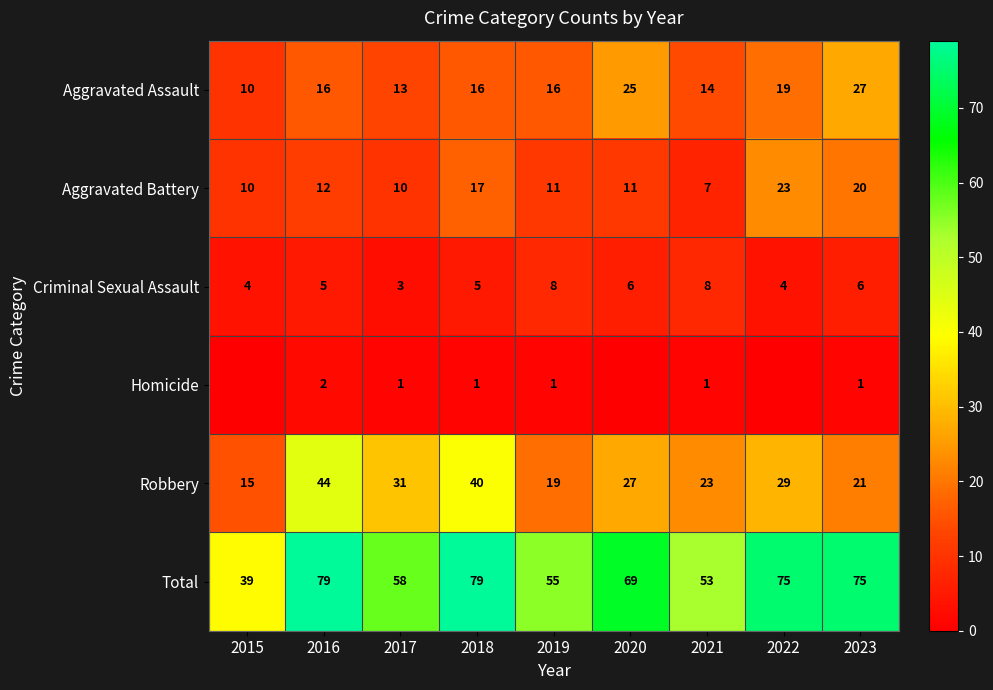

How many data points does each series have?

9